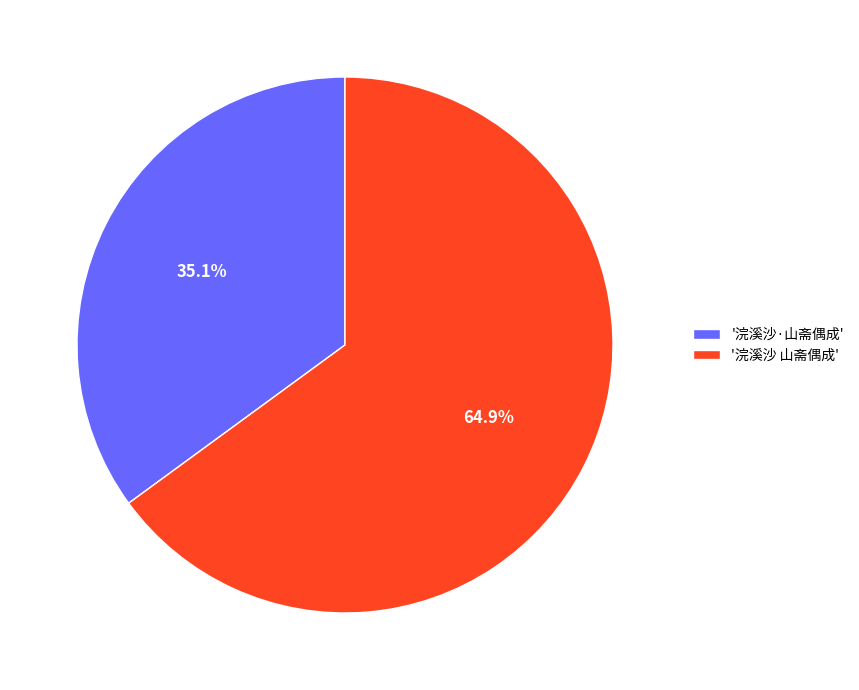

Approximately how many times larger is the value at '浣溪沙·山斋偶成' compared to '浣溪沙 山斋偶成'?

0.5